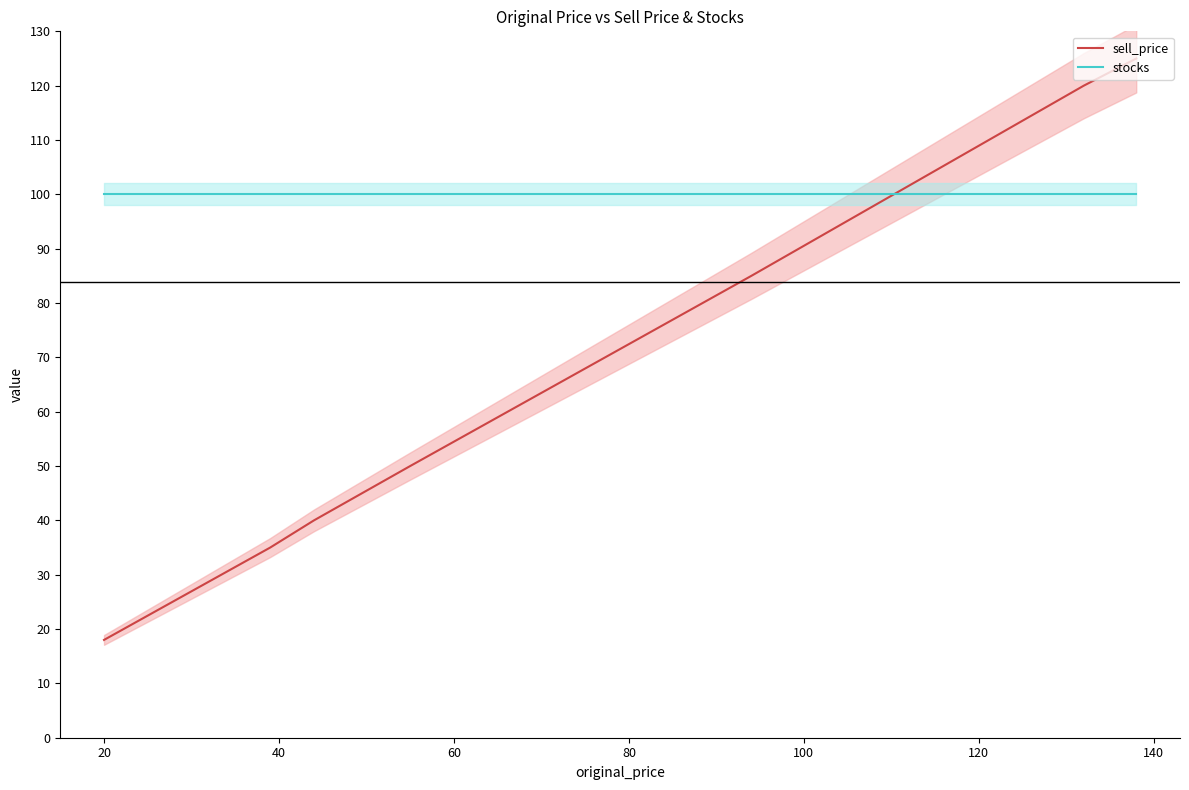

What is the value of the stocks point at the 2nd from the left?

100